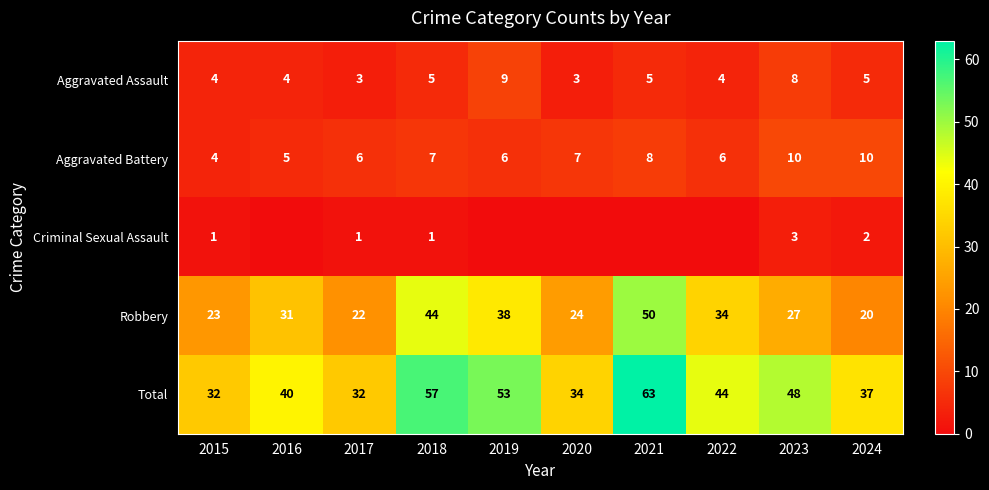

Is it true that Aggravated Battery equals 8 at 2021?

True